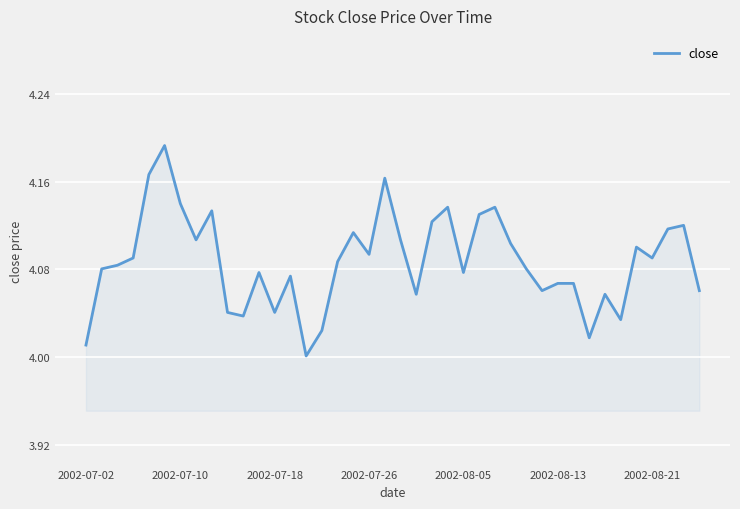

Where is the first local minimum?

7